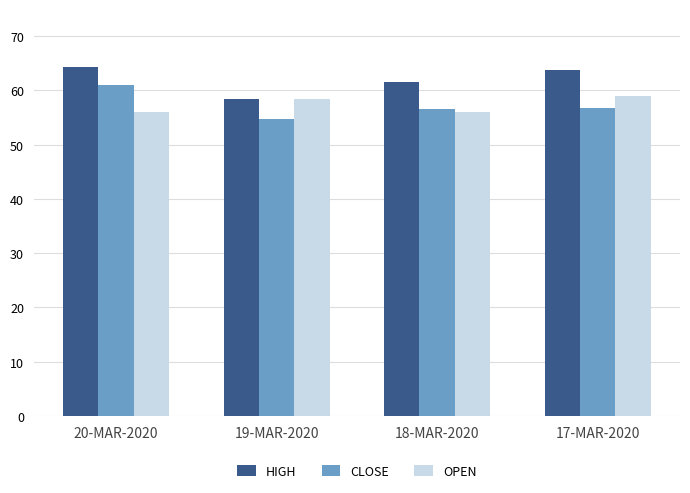

How many bars are there in each group?

3